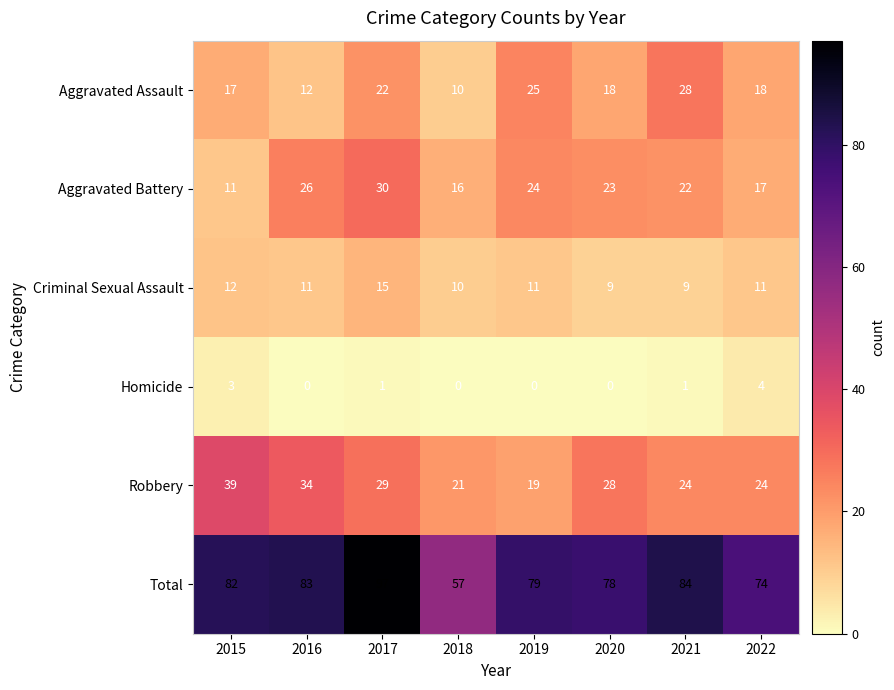

What is the difference between the second highest and second lowest values in the Total series?

10